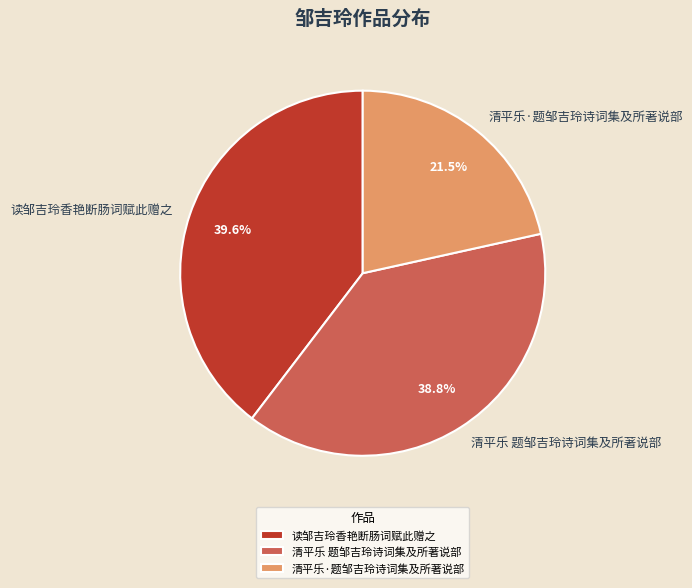

Combined, what portion of the pie is 清平乐·题邹吉玲诗词集及所著说部 and 读邹吉玲香艳断肠词赋此赠之?

61.2%